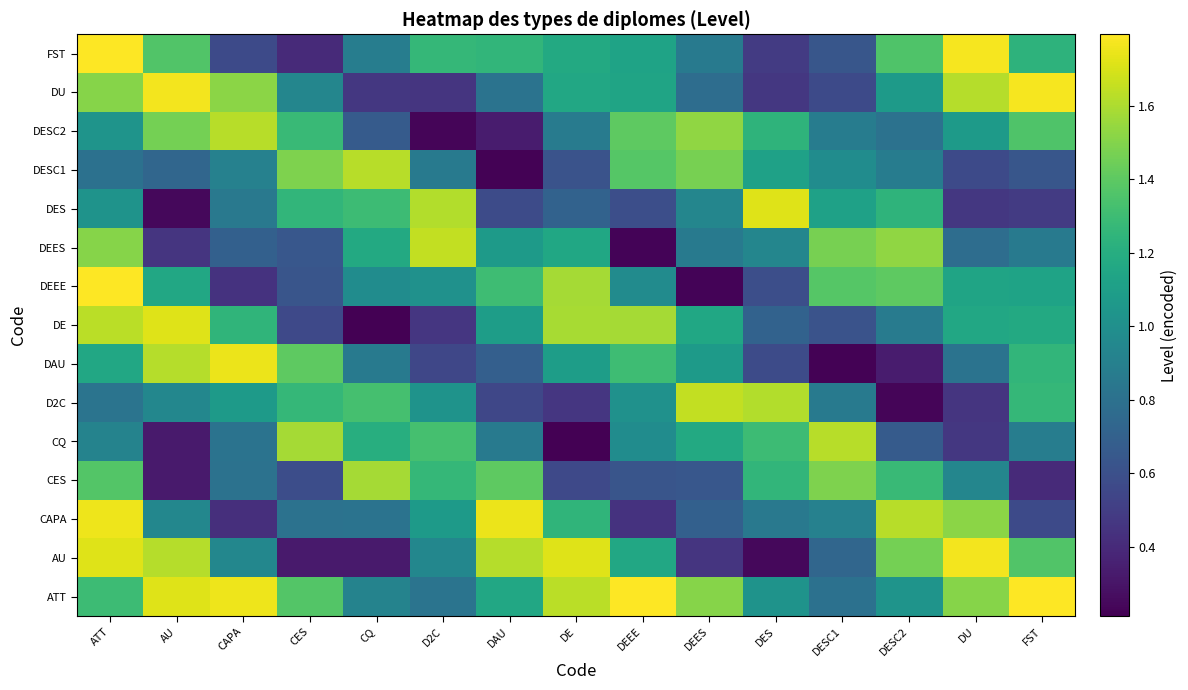

At which category is the sum across all series the highest?

ATT